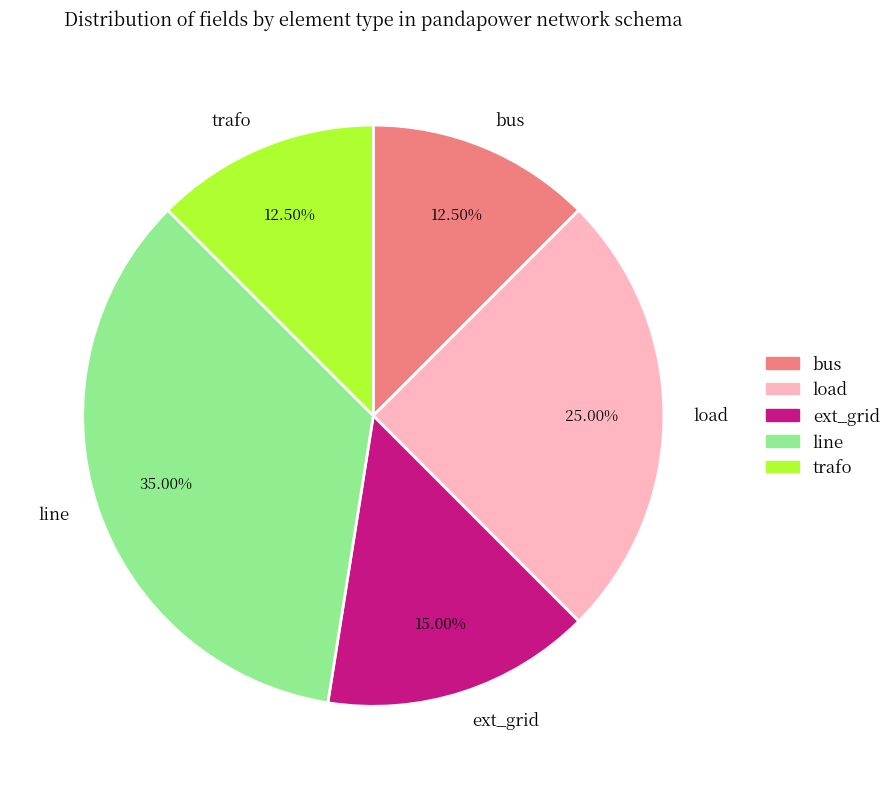

Which category has the biggest portion of the pie?

line